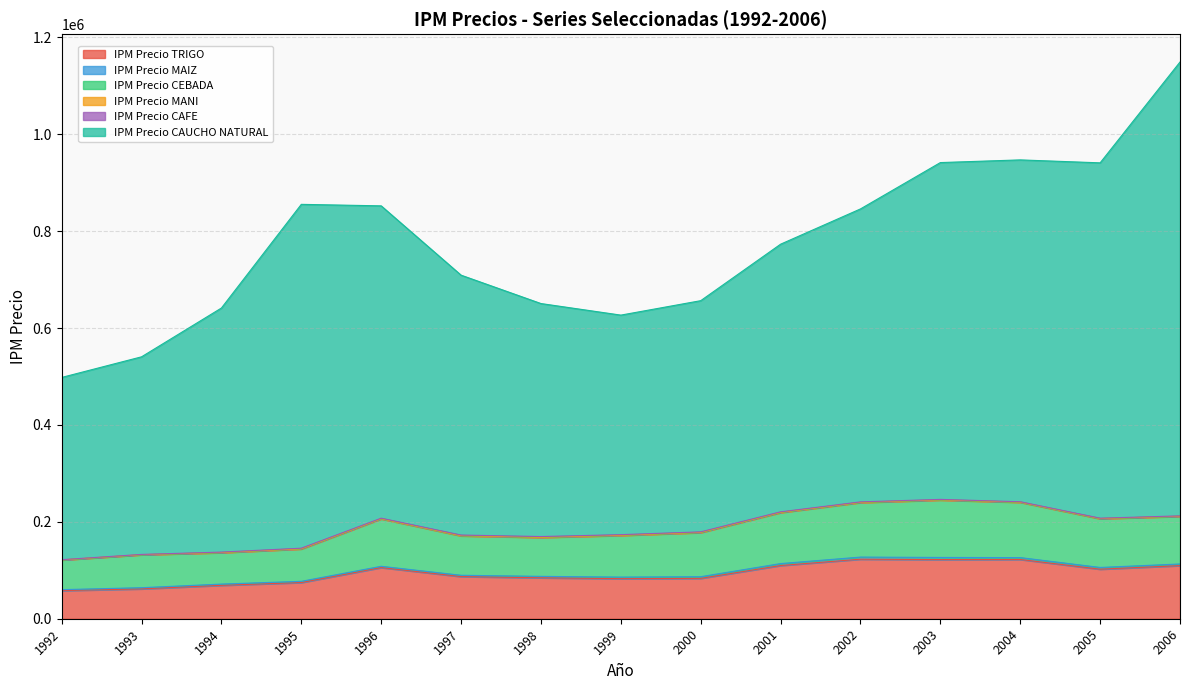

What is the lowest value of the IPM Precio TRIGO series?

58065.0